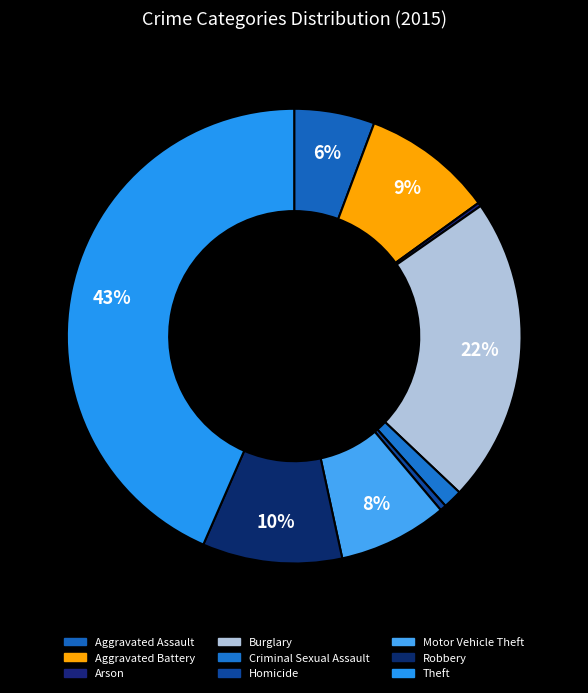

To the nearest percent, what is the average slice percentage?

11%